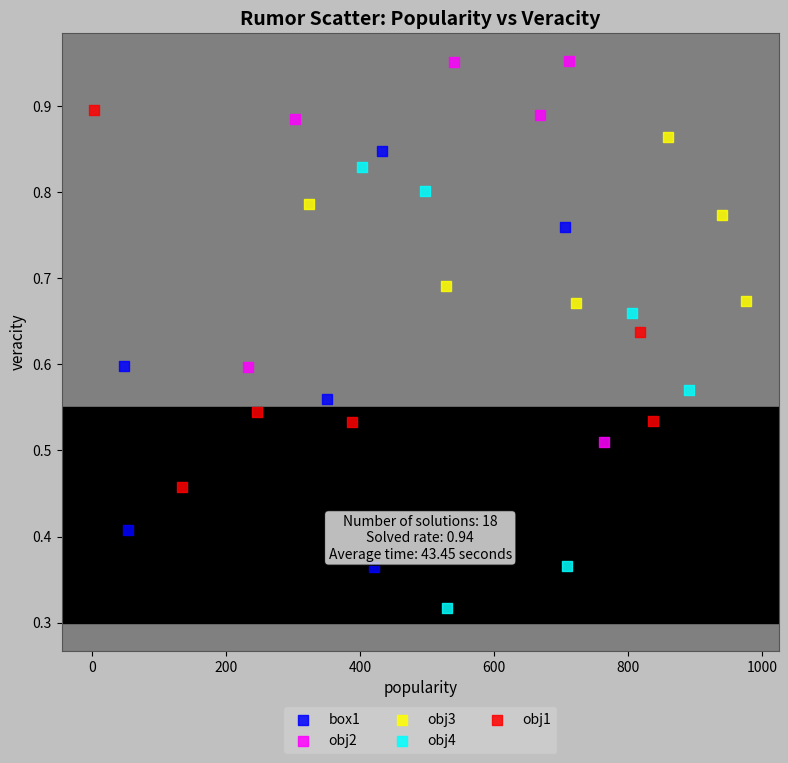

Which series reaches the maximum Y coordinate?

obj2